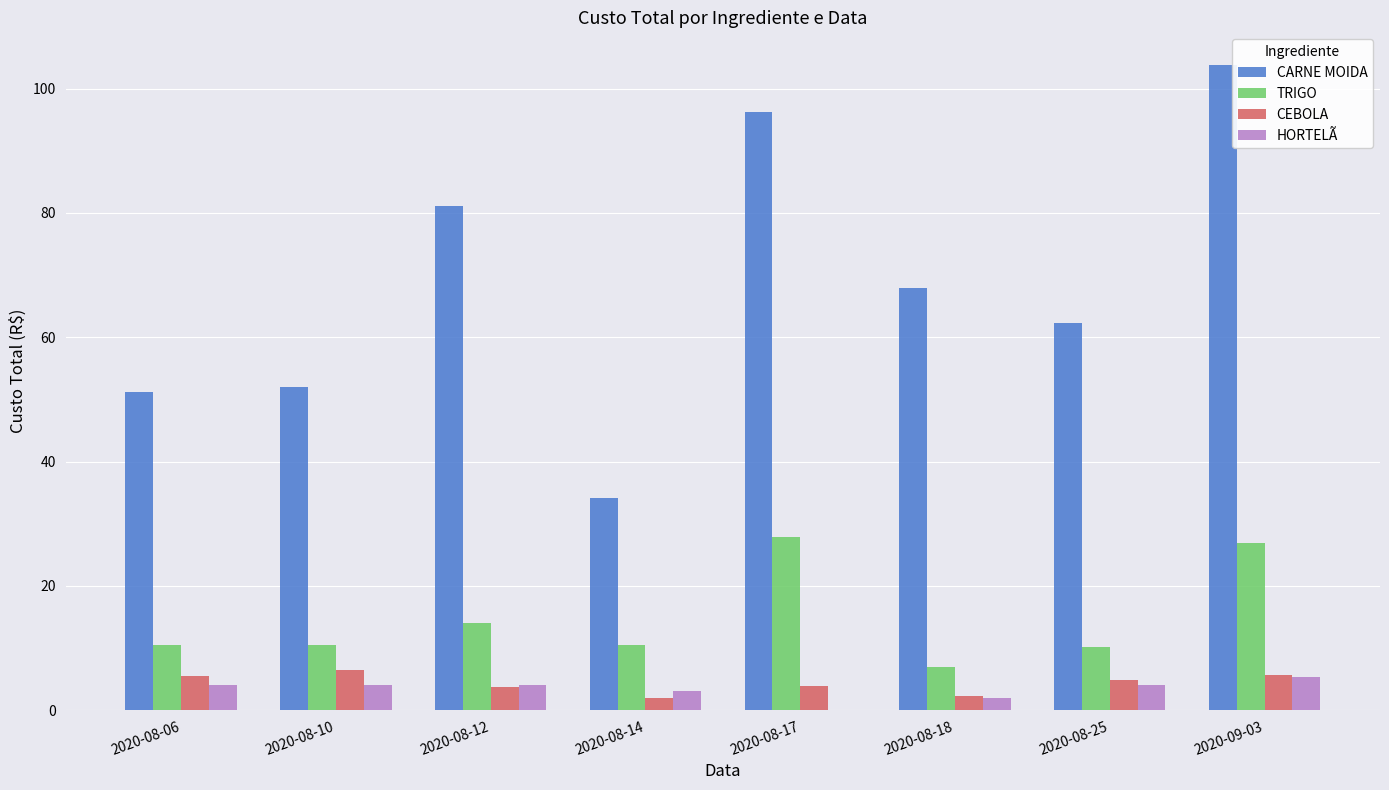

The CARNE MOIDA series shows 51.2 at 2020-08-06. True or false?

True